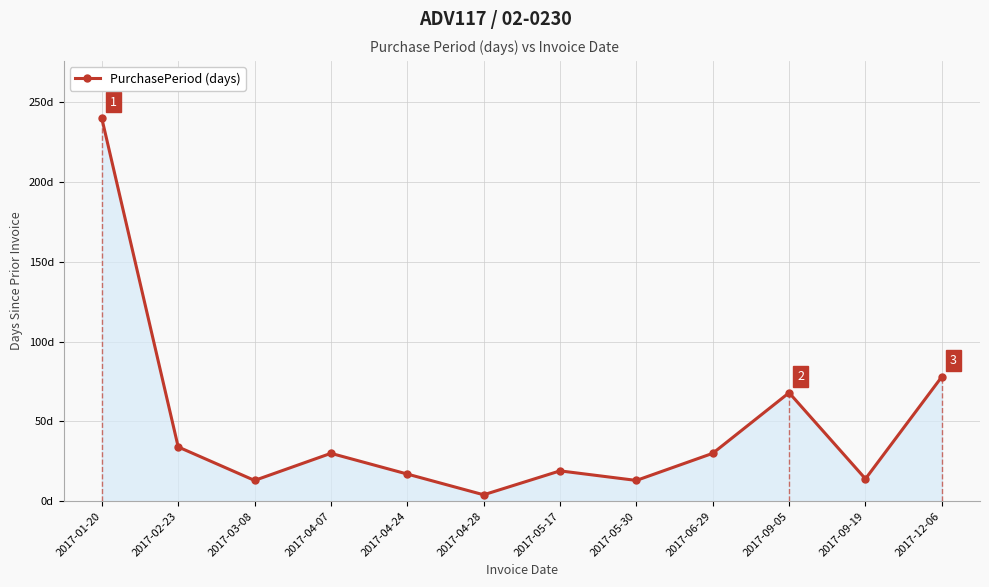

Where is the data nearest to the value 122?

2017-12-06